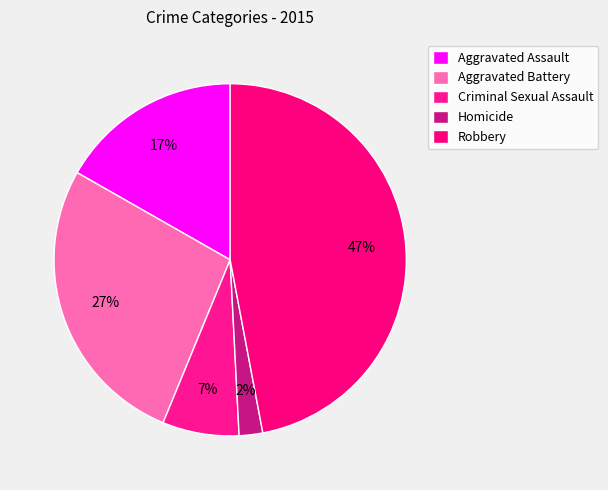

Count the number of slices in the pie.

5